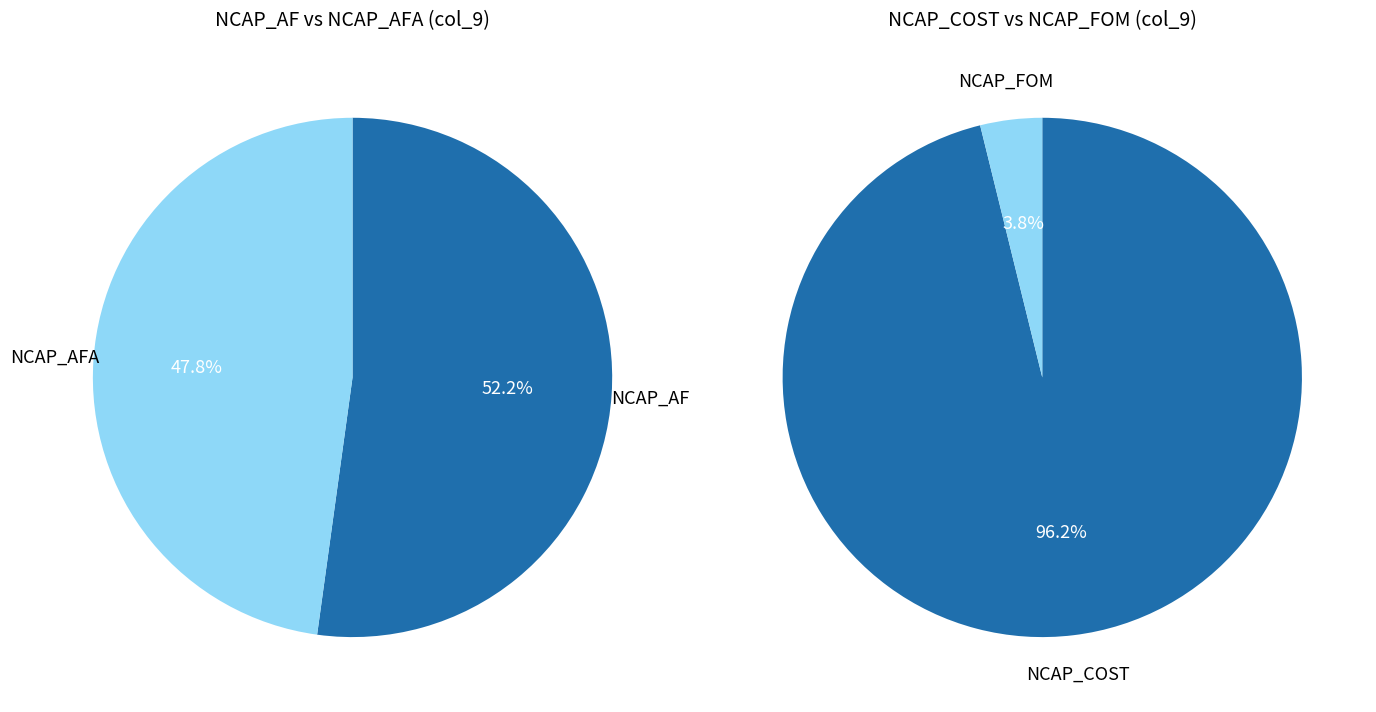

Is there a majority slice in this chart?

Yes